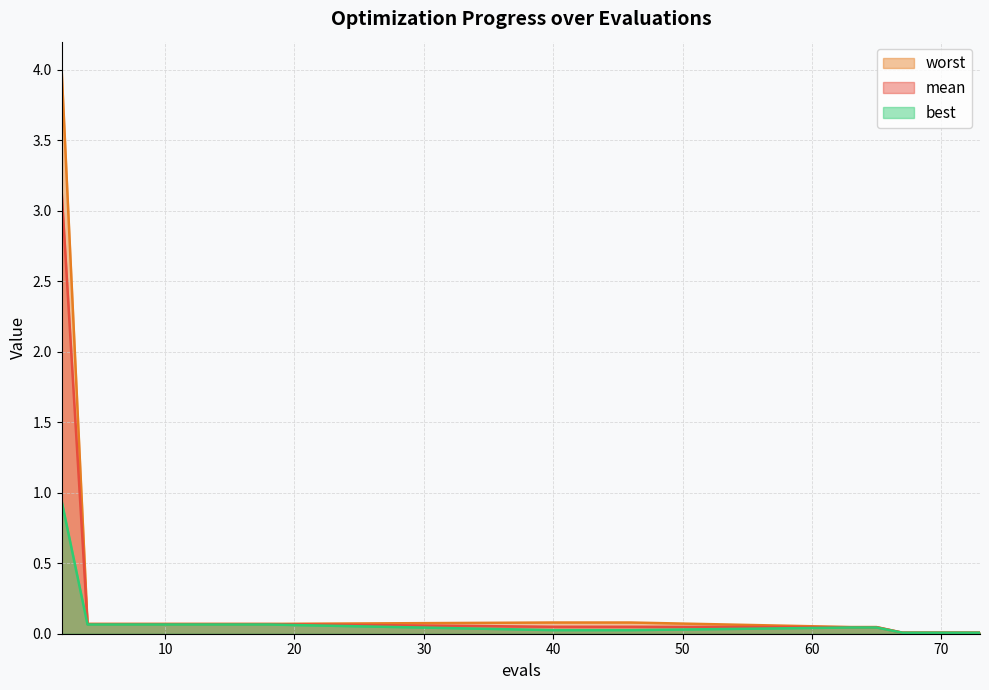

What are all the series names shown in the legend?

worst, mean, best